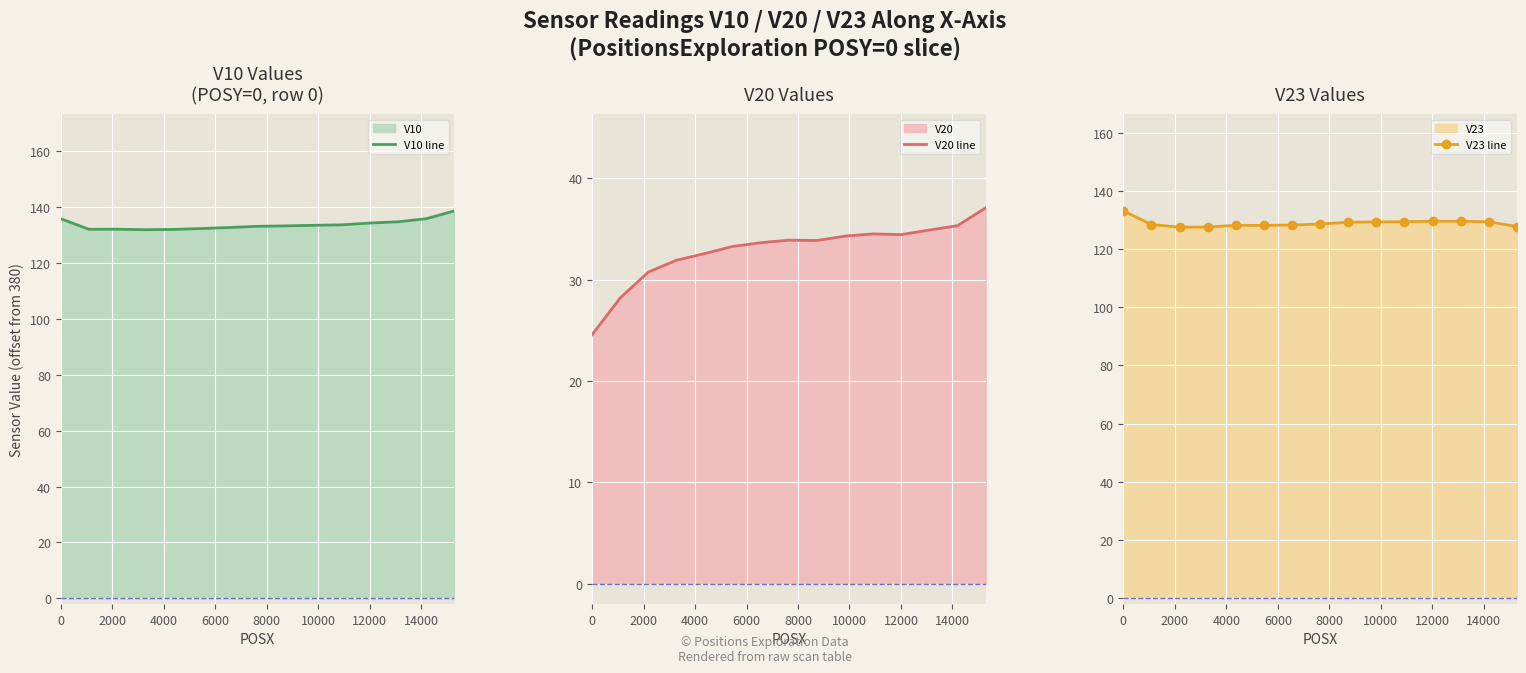

What is the highest value of the V20 line series?

37.1